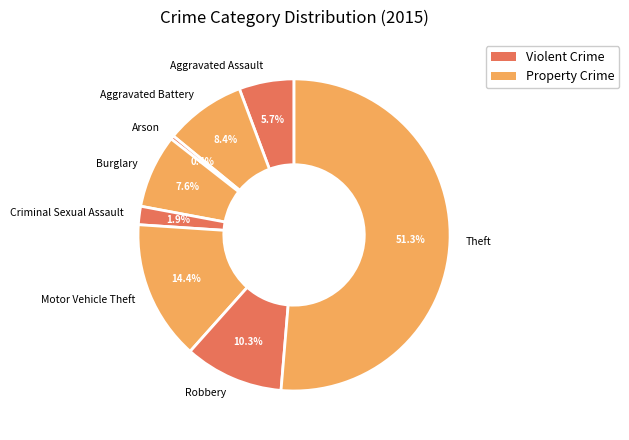

The Arson slice represents 8% of the pie. True or false?

False